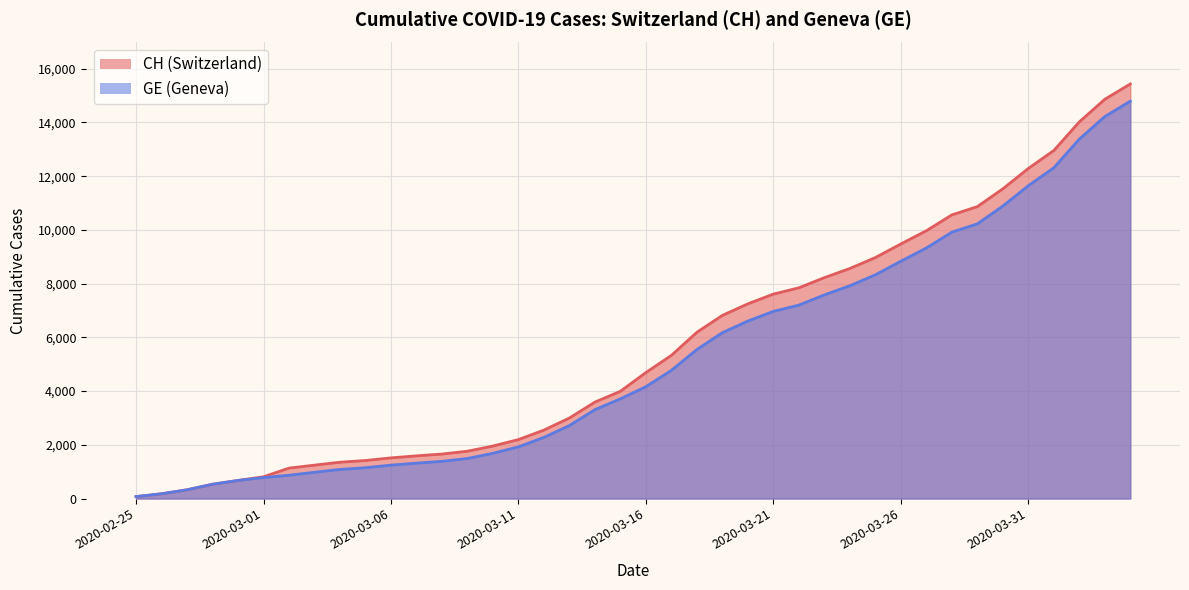

Where is CH nearest to the value 7752?

2020-03-22